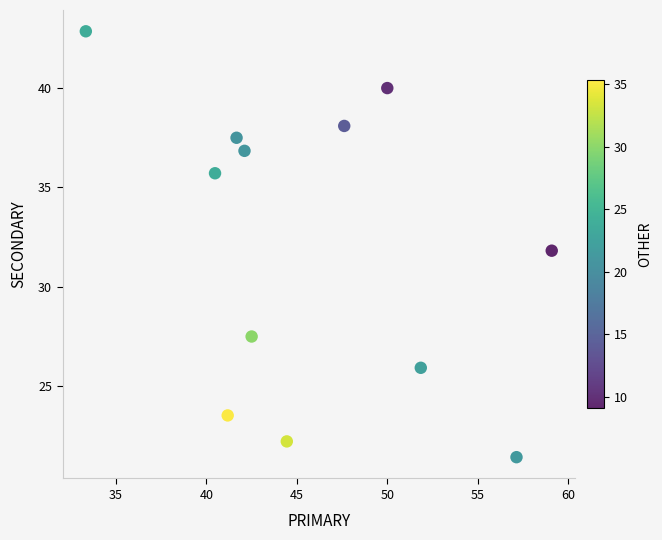

What is the range of X values (max minus min)?

25.8